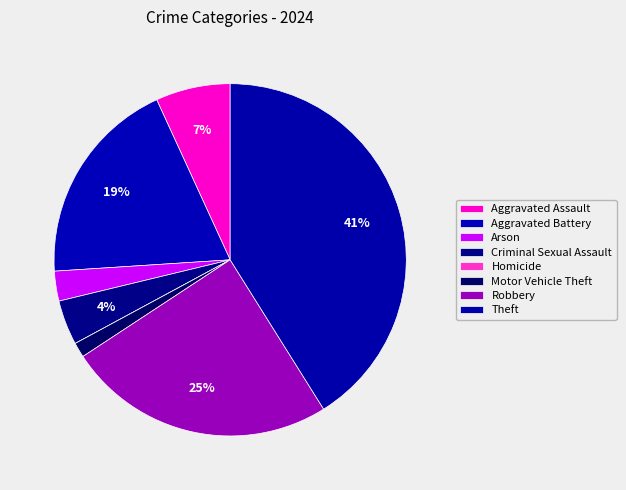

Is there any slice that represents more than half of the pie?

No